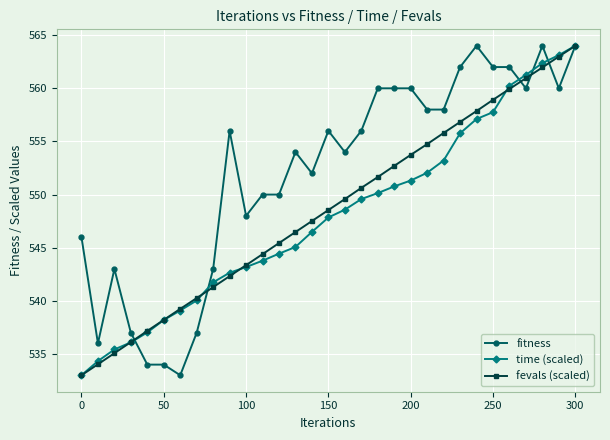

True or false: fevals (scaled) has more than 0 points higher than both neighbors.

False